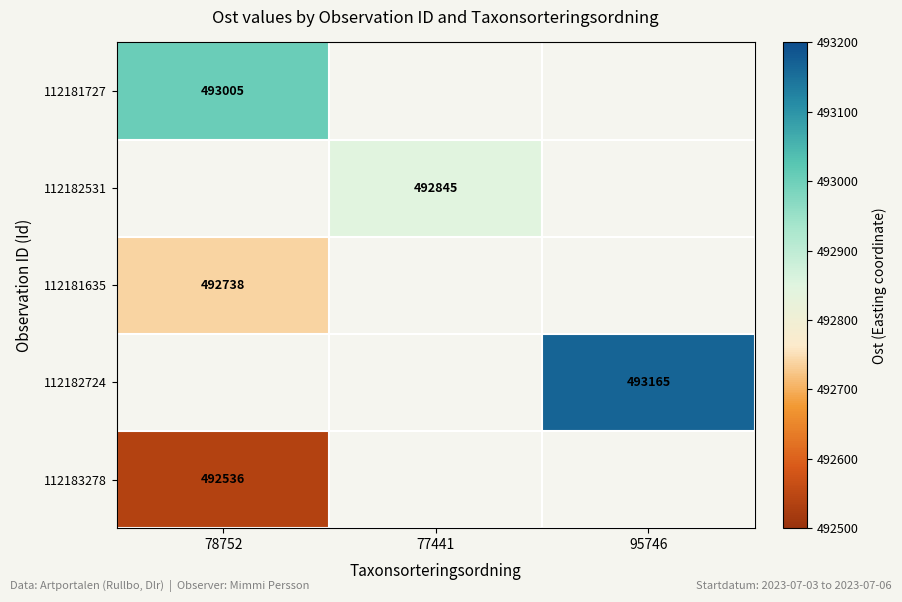

The 112182724 series shows 493165 at 95746. True or false?

True